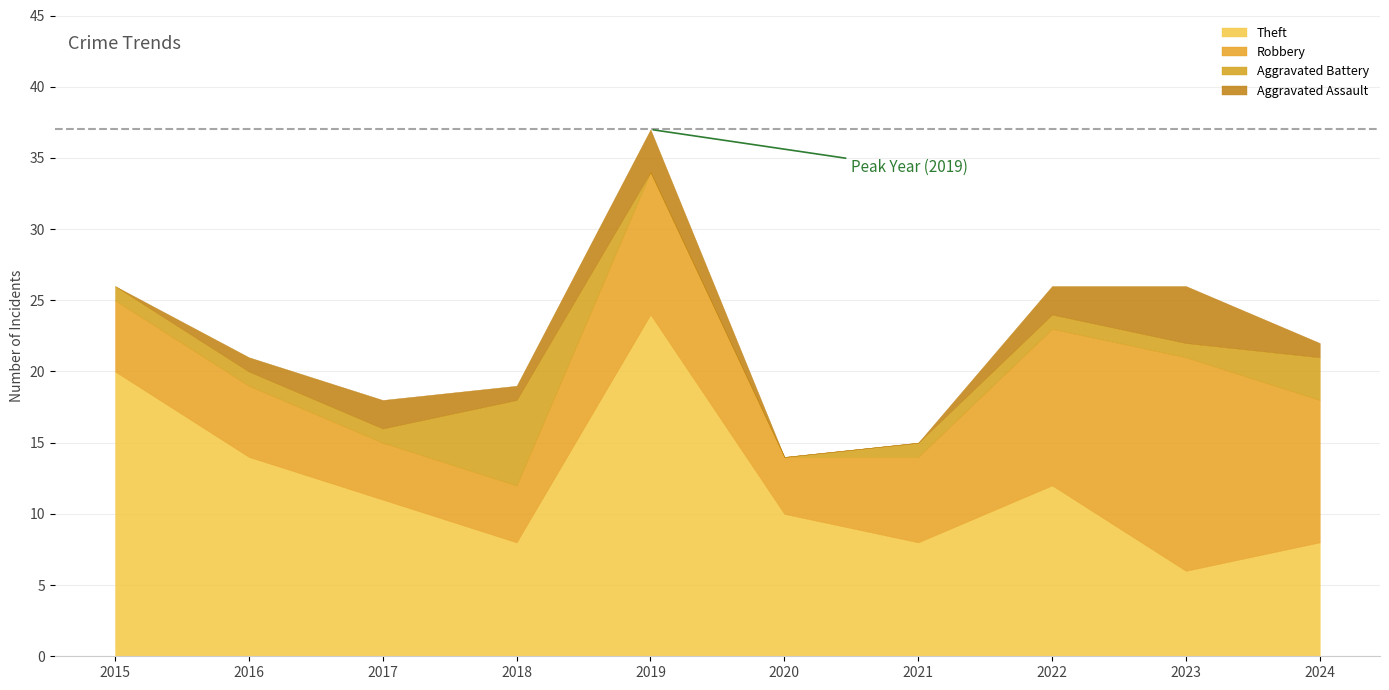

What are all the series names shown in the legend?

Theft, Robbery, Aggravated Battery, Aggravated Assault